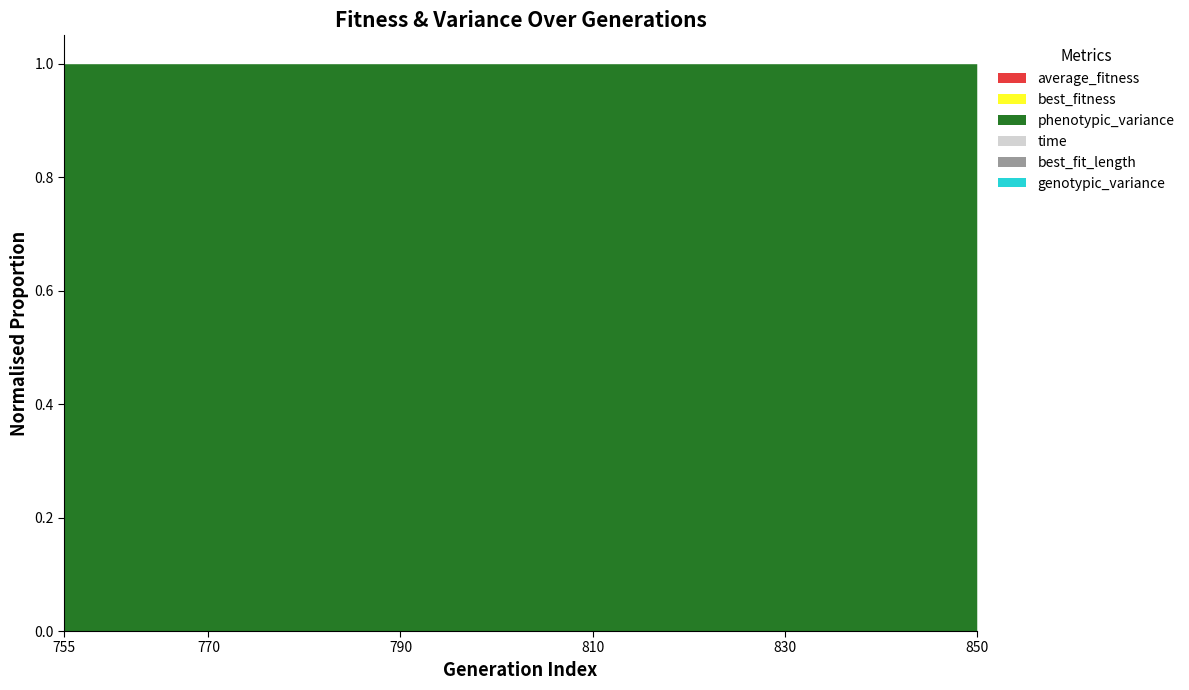

What are all the series names shown in the legend?

average_fitness, best_fitness, phenotypic_variance, genotypic_variance, time, best_fit_length